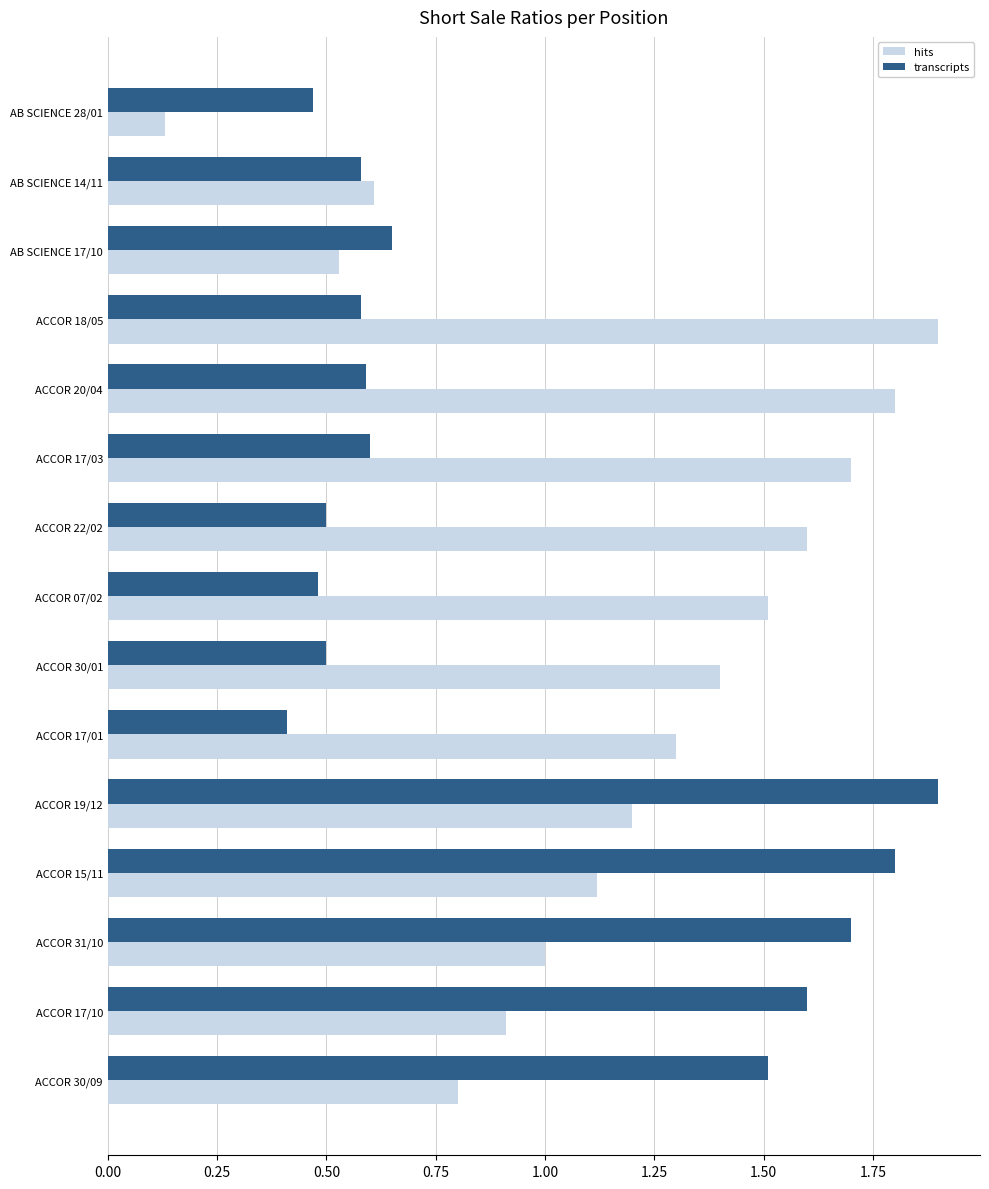

List the series in order of their overall mean, lowest first.

transcripts, hits